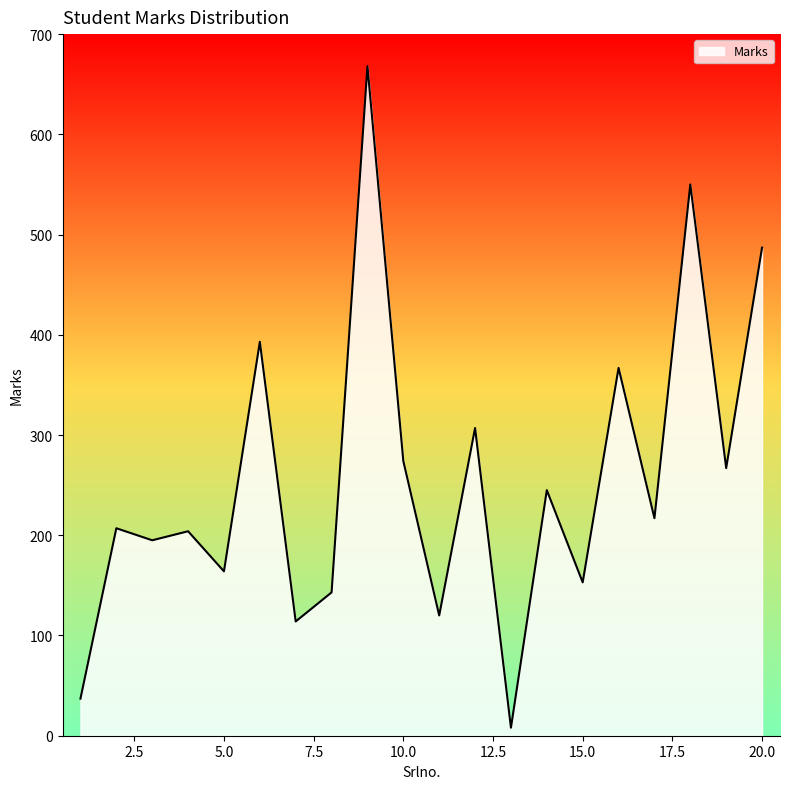

What is the difference between the second highest and minimum values?

542